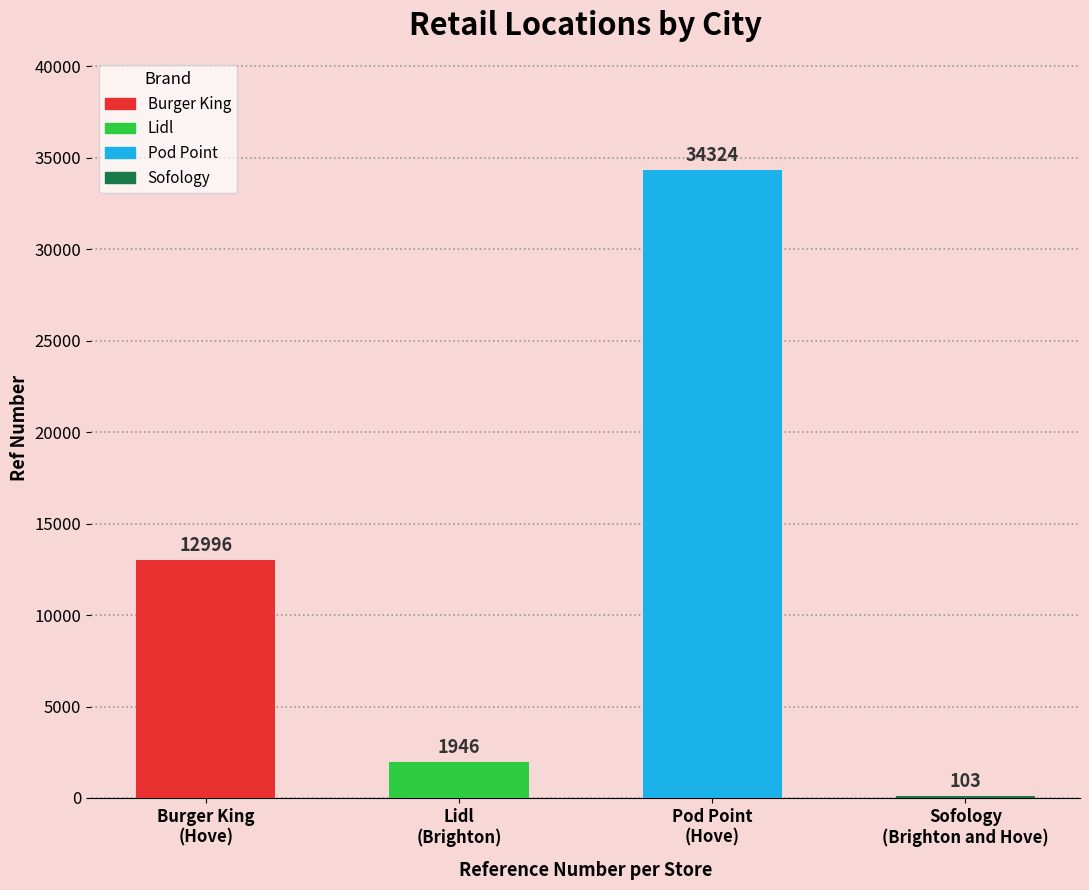

What is the value of the 1st bar from the left?

12996